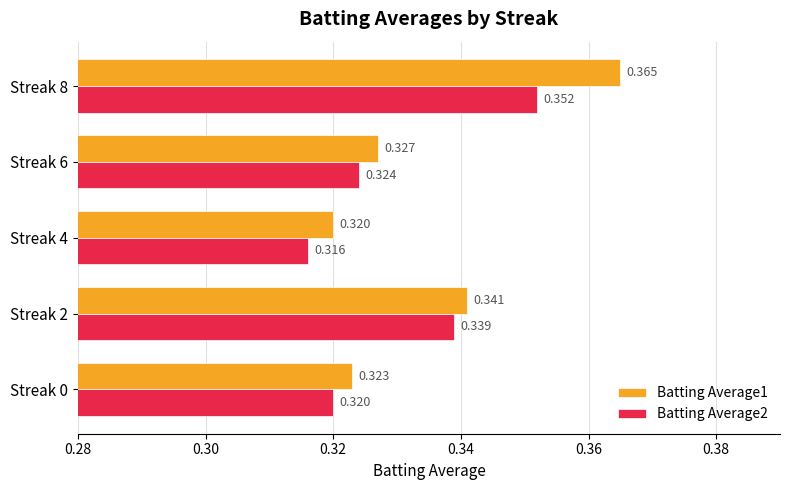

Is the value of Batting Average2 at Streak 6 greater than the value of Batting Average1 at Streak 4?

Yes